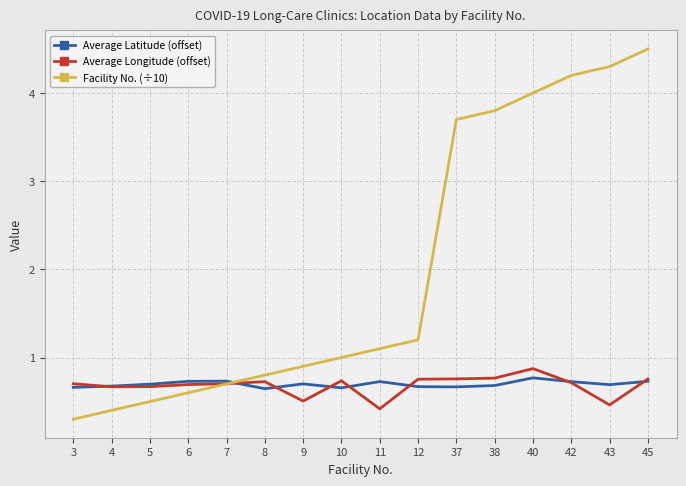

At which category is the sum across all series the highest?

45